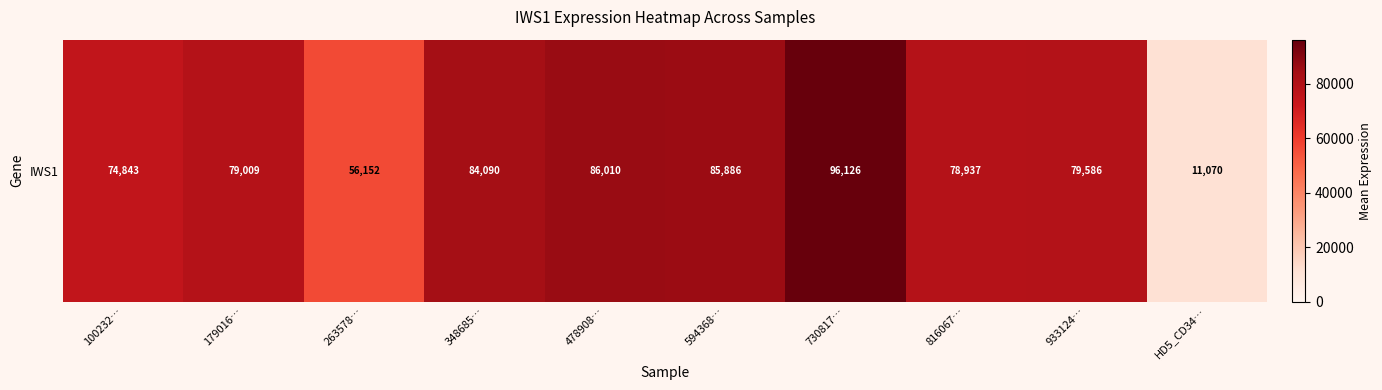

What is the ratio of the value at 179016… to the value at 263578…?

1.4